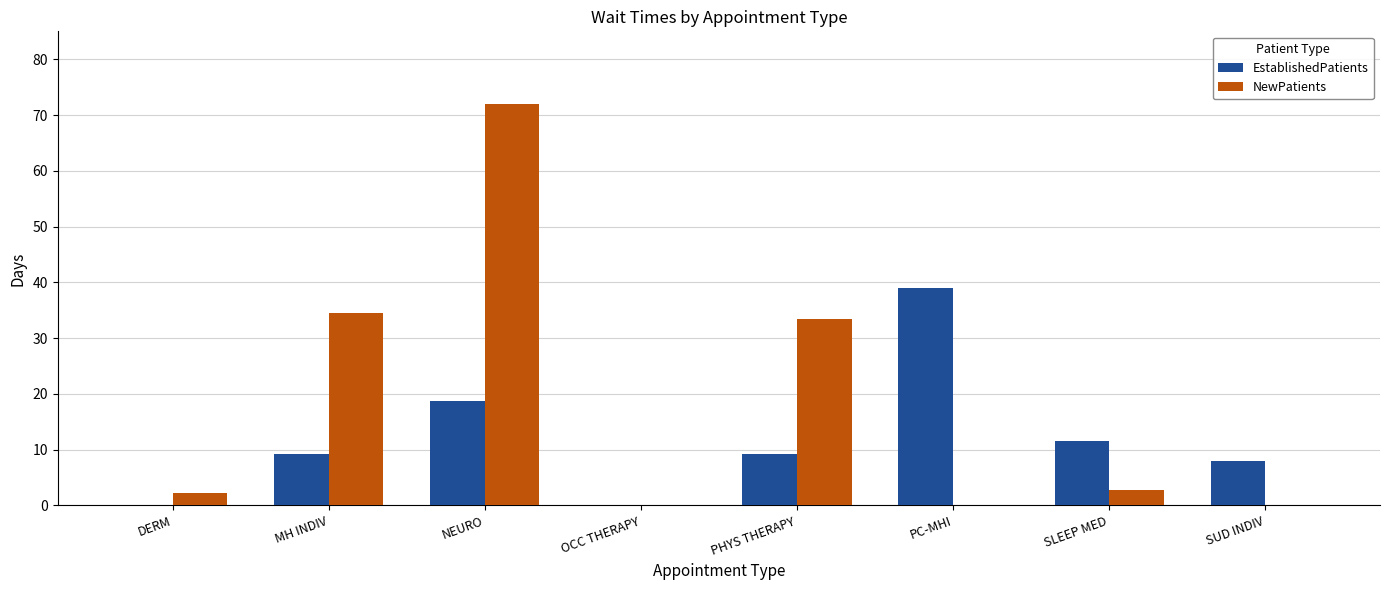

The value of NewPatients at DERM is 2.2. True or false?

True